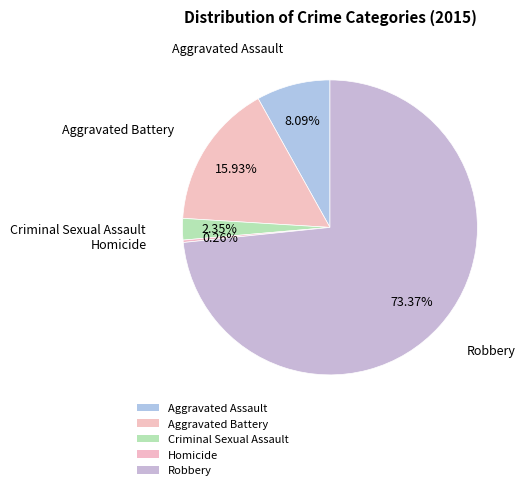

Combined, what portion of the pie is Robbery and Criminal Sexual Assault?

75.7%